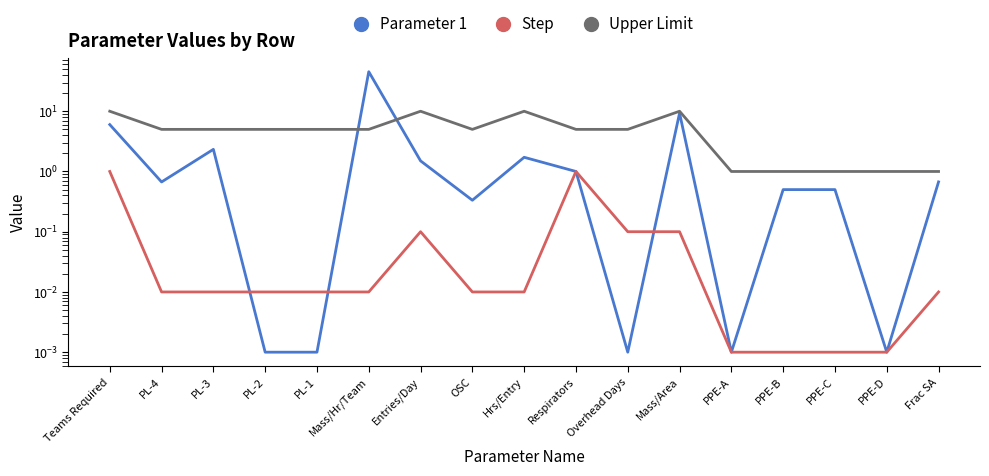

List the series in order of their overall mean, highest first.

Upper Limit, Parameter 1, Step